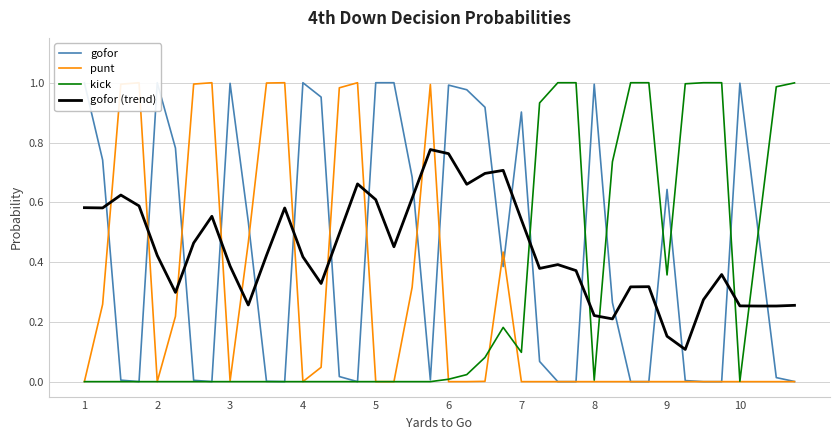

How many times do gofor and kick cross each other?

7